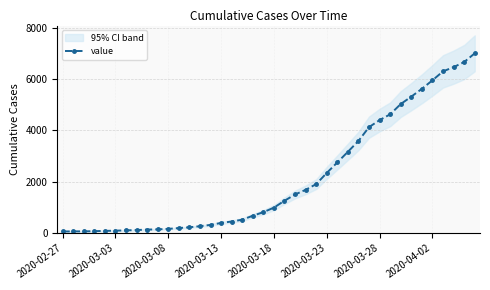

What is the minimum value shown in the chart?

64